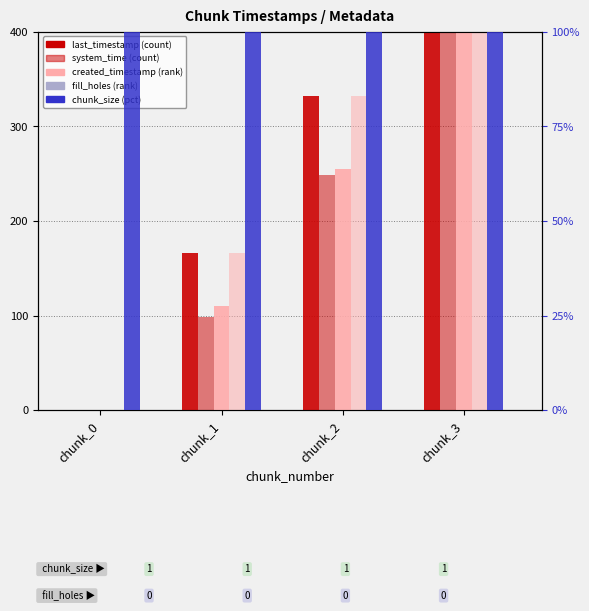

Reading right to left, transcribe all the data shown in this chart.

last_timestamp: chunk_3=400.0	chunk_2=331.8	chunk_1=166.1	chunk_0=0.0
system_time: chunk_3=400.0	chunk_2=249.1	chunk_1=98.3	chunk_0=0.0
created_timestamp: chunk_3=400.0	chunk_2=255.1	chunk_1=110.3	chunk_0=0.0
changed_timestamp: chunk_3=400.0	chunk_2=331.8	chunk_1=166.1	chunk_0=0.0
chunk_size: chunk_3=100.0	chunk_2=100.0	chunk_1=100.0	chunk_0=100.0
fill_holes: chunk_3=0.0	chunk_2=0.0	chunk_1=0.0	chunk_0=0.0